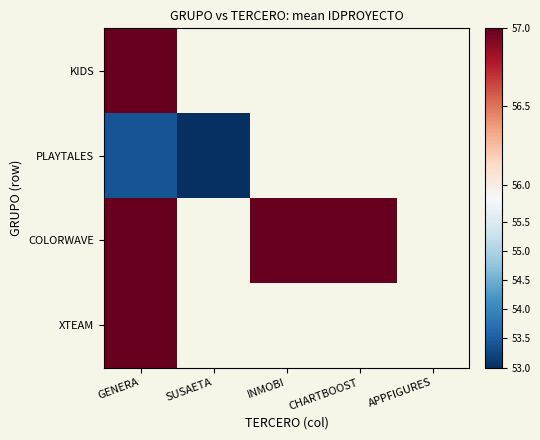

List the series in order of their peak value, lowest first.

PLAYTALES, KIDS, COLORWAVE, XTEAM